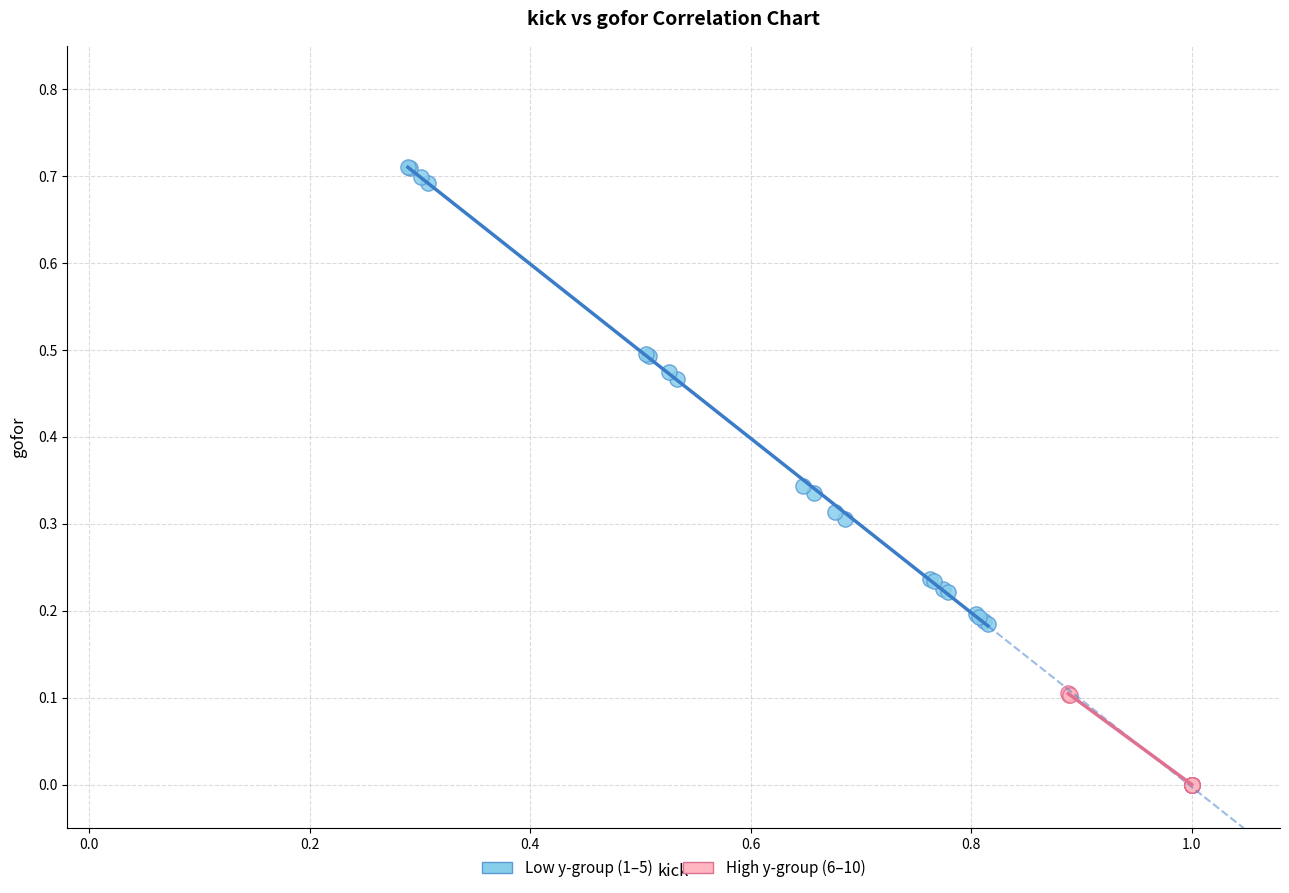

Which series reaches the minimum Y coordinate?

High y-group (6–10)